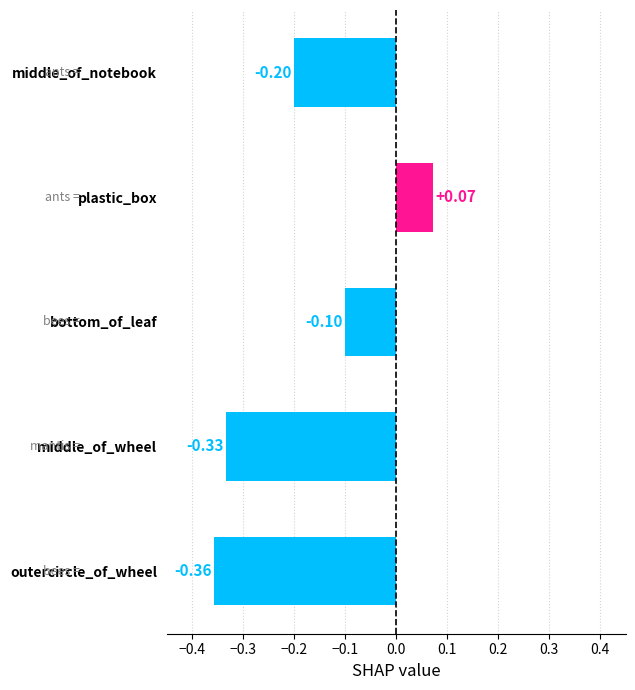

What is the label of the 4th bar from the bottom?

plastic_box